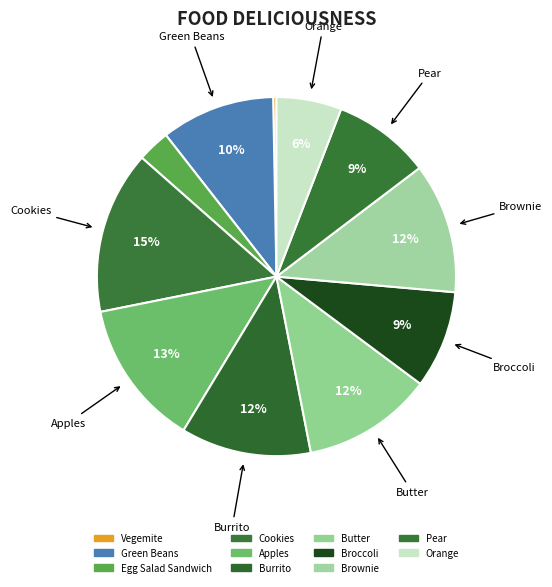

Do Broccoli and Pear together represent more than half of the pie?

No